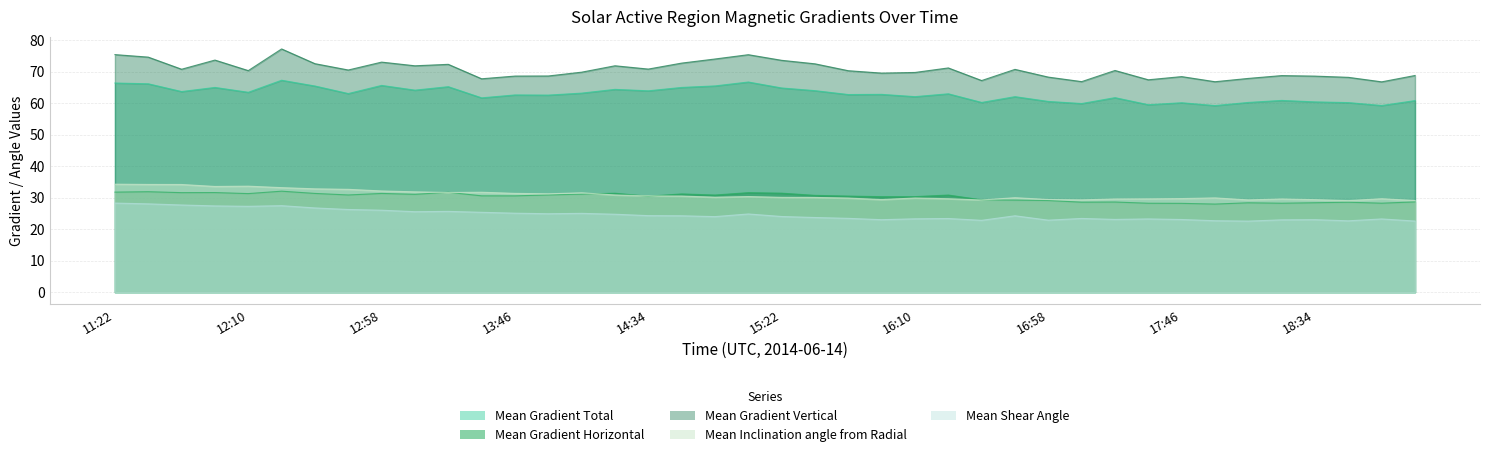

How many distinct data groups are displayed?

5